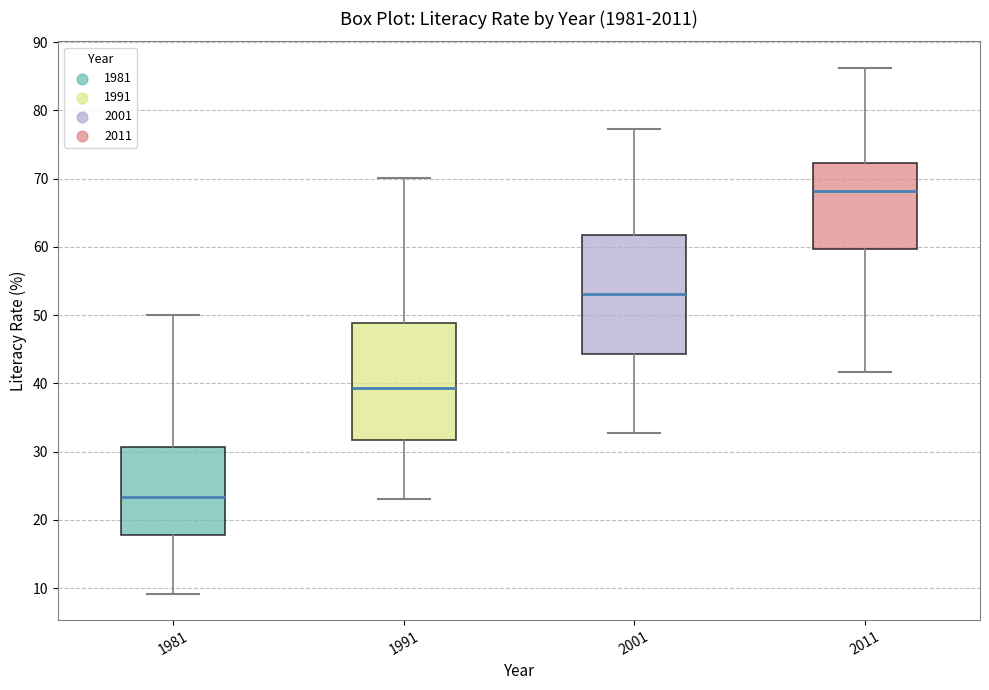

Reading left to right, read every box against the y-axis: the position of its median line, the range the box covers, and the ends of its whiskers. The values are not printed on the chart, so give them approximately, as read against the axis.

1981: median 23, box 18 to 31, whiskers 9 to 50
1991: median 39, box 32 to 49, whiskers 23 to 70
2001: median 53, box 44 to 62, whiskers 33 to 77
2011: median 68, box 60 to 72, whiskers 42 to 86